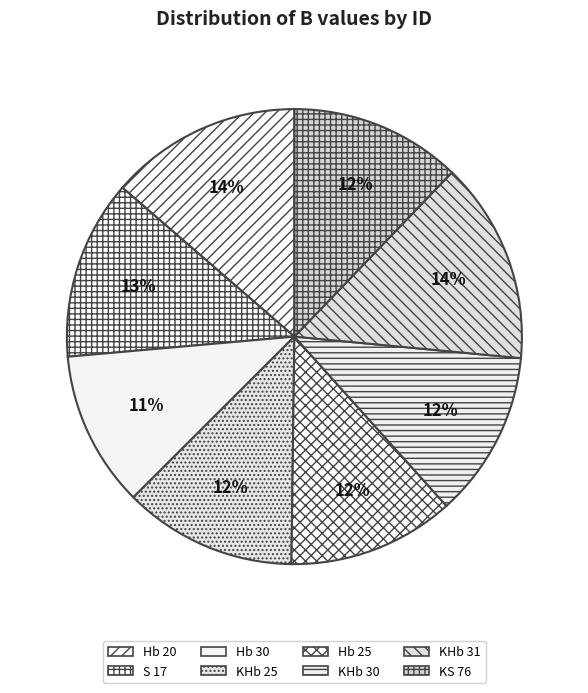

What is the largest slice in the pie chart?

KHb 31